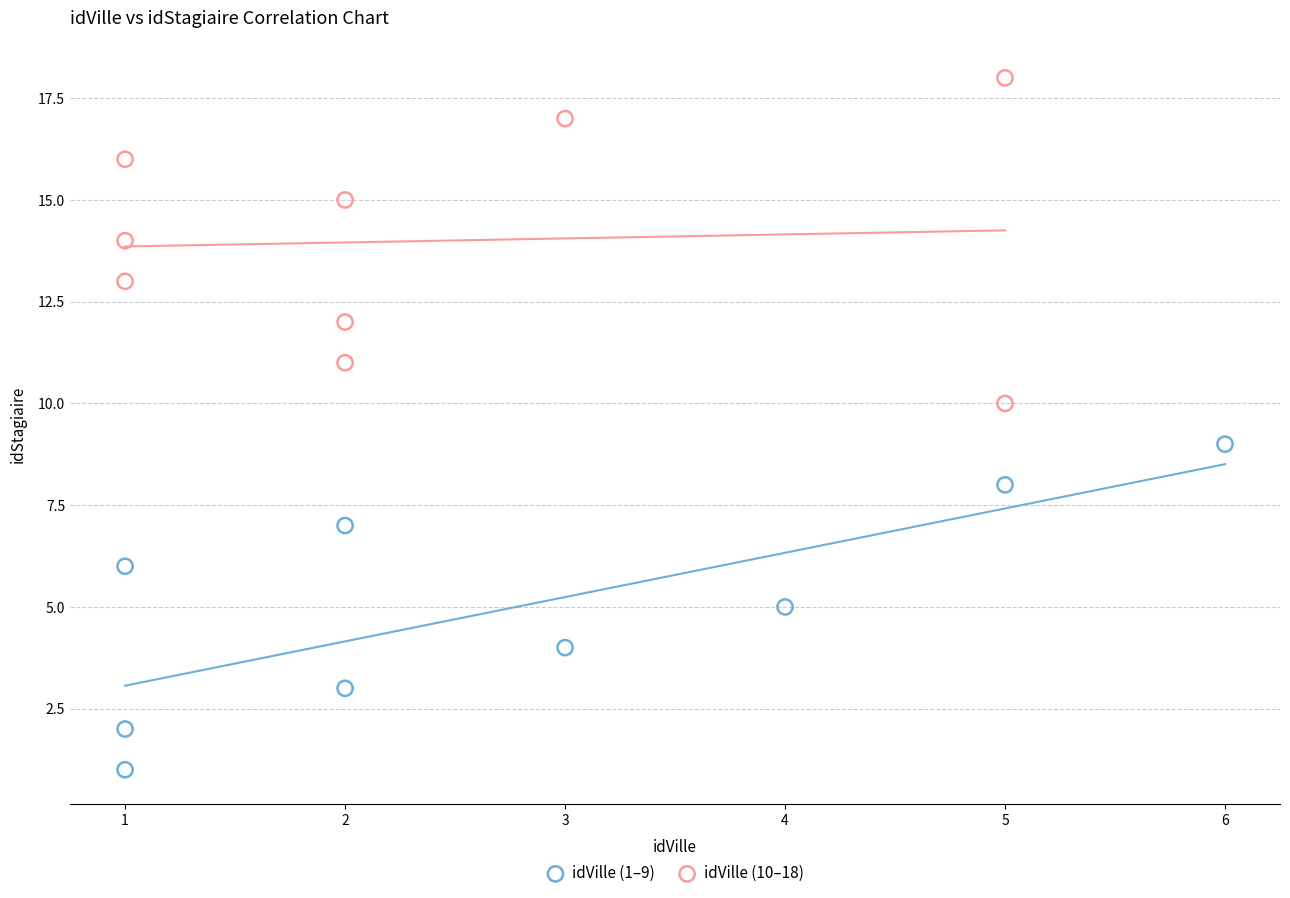

Which series contains the highest Y value?

idVille (10–18)